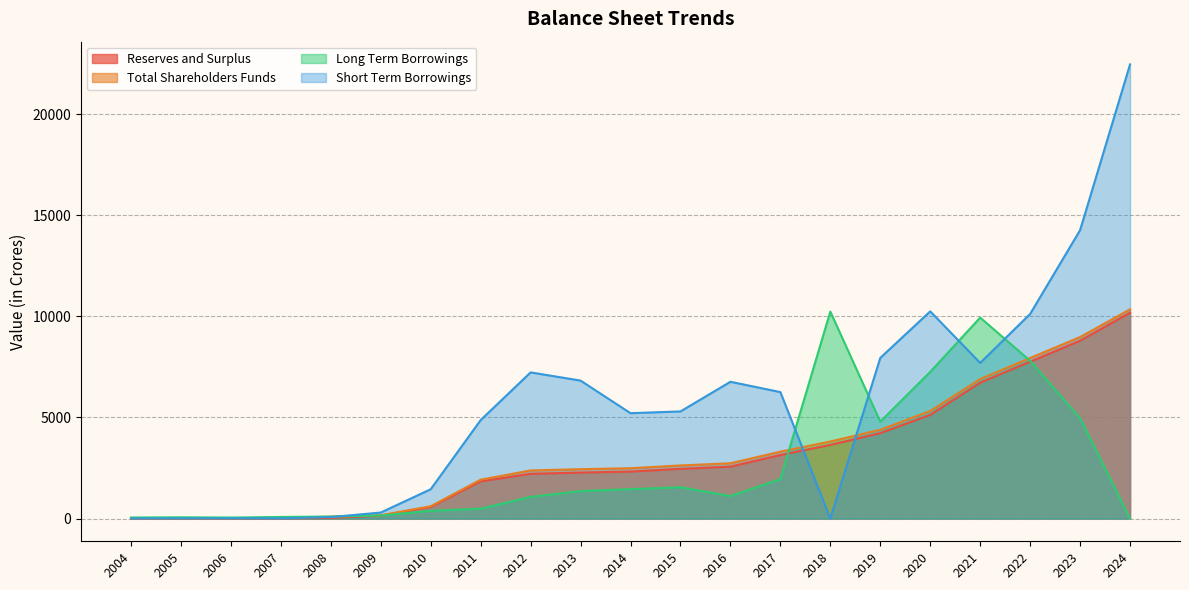

What are all the series names shown in the legend?

Reserves and Surplus, Total Shareholders Funds, Long Term Borrowings, Short Term Borrowings